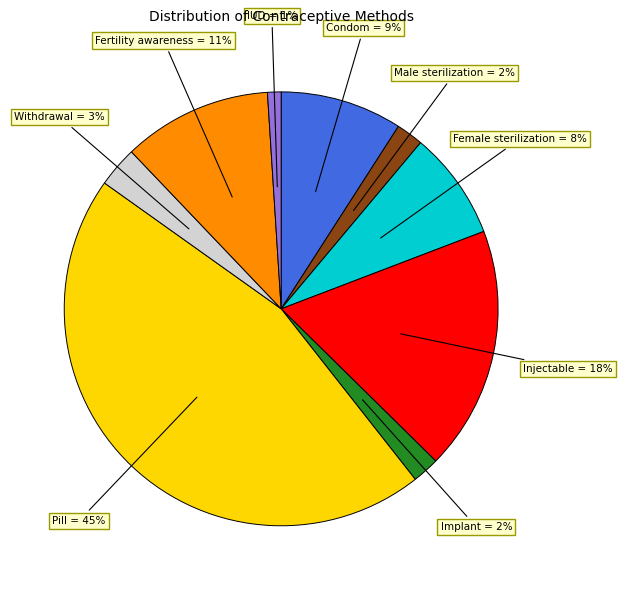

Does any single category account for the majority?

No